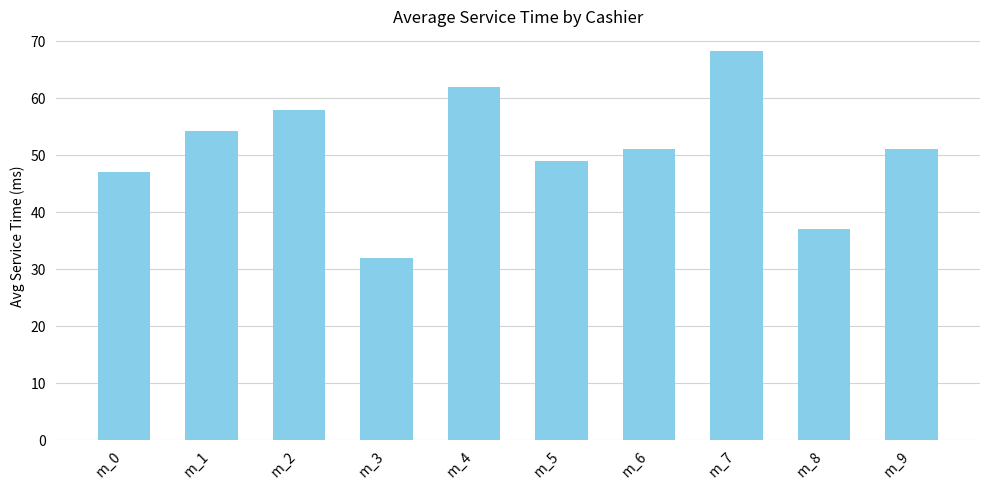

Approximately how many times larger is the value at m_6 compared to m_5?

1.0